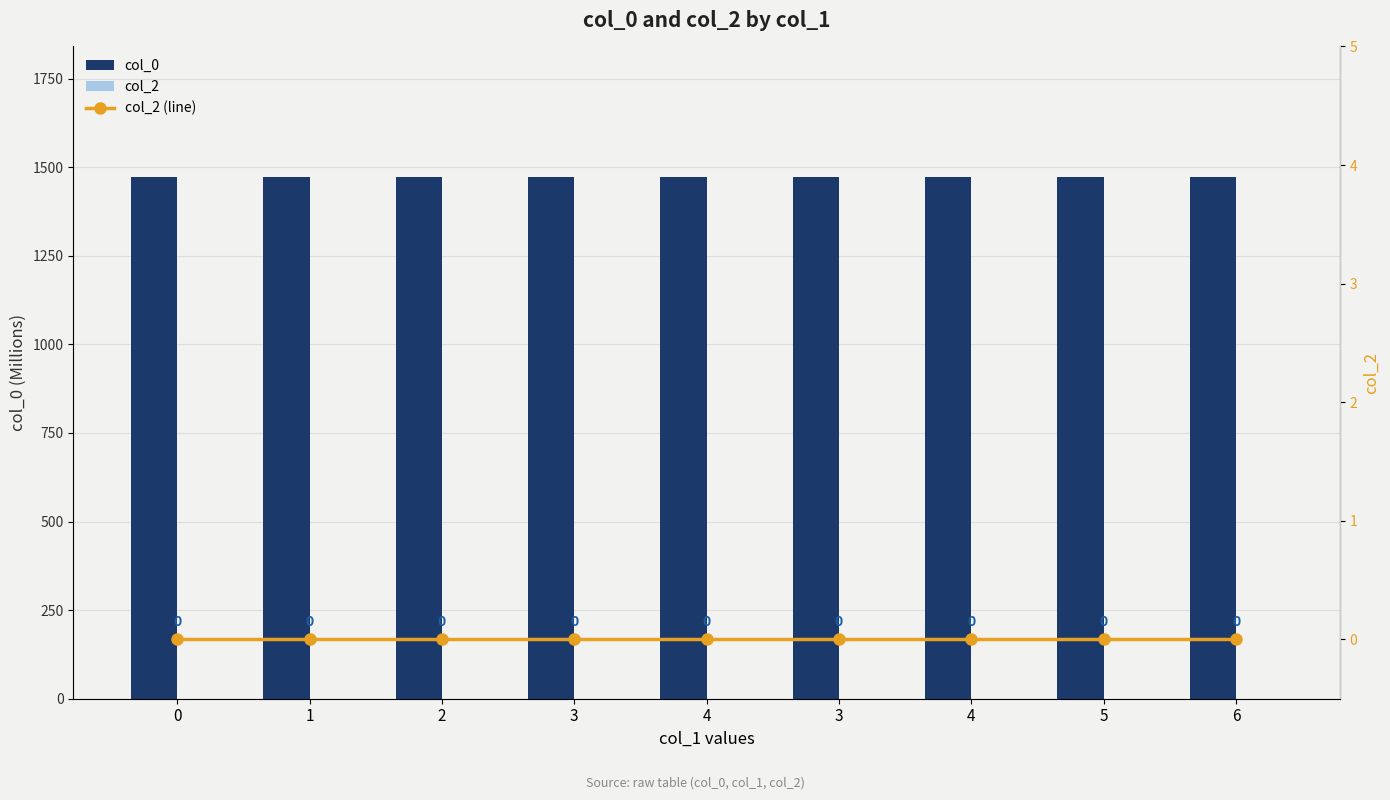

What is the label of the 4th bar from the right?

3